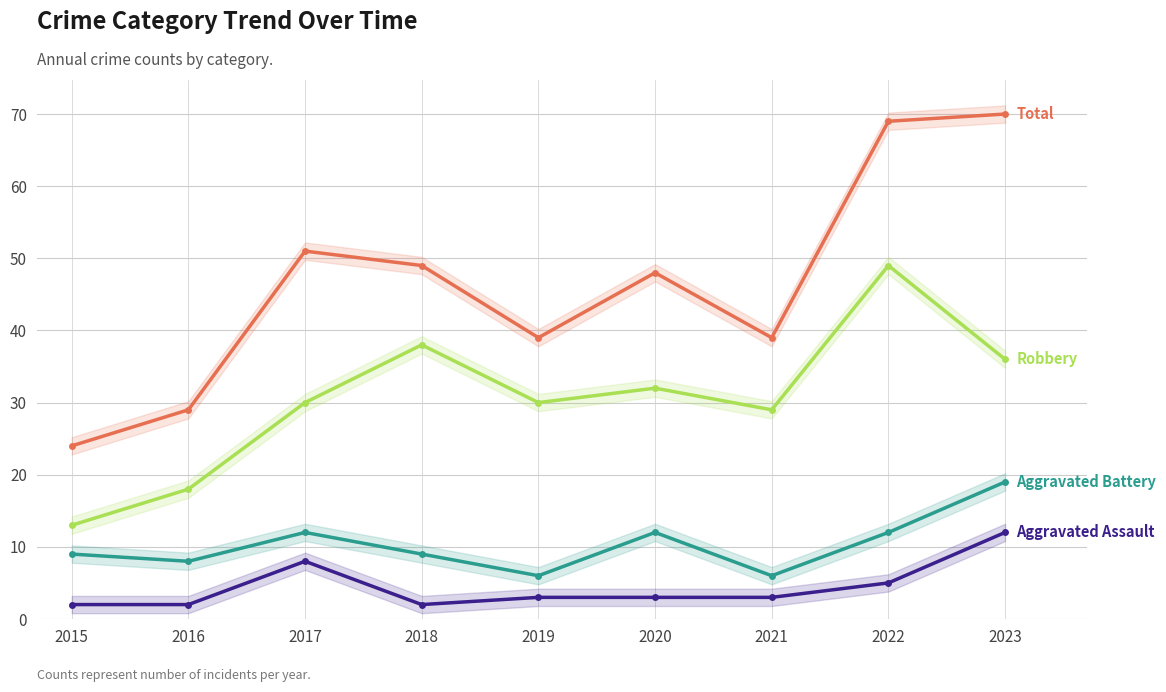

Which series changed the most between 2017 and 2021?

Total